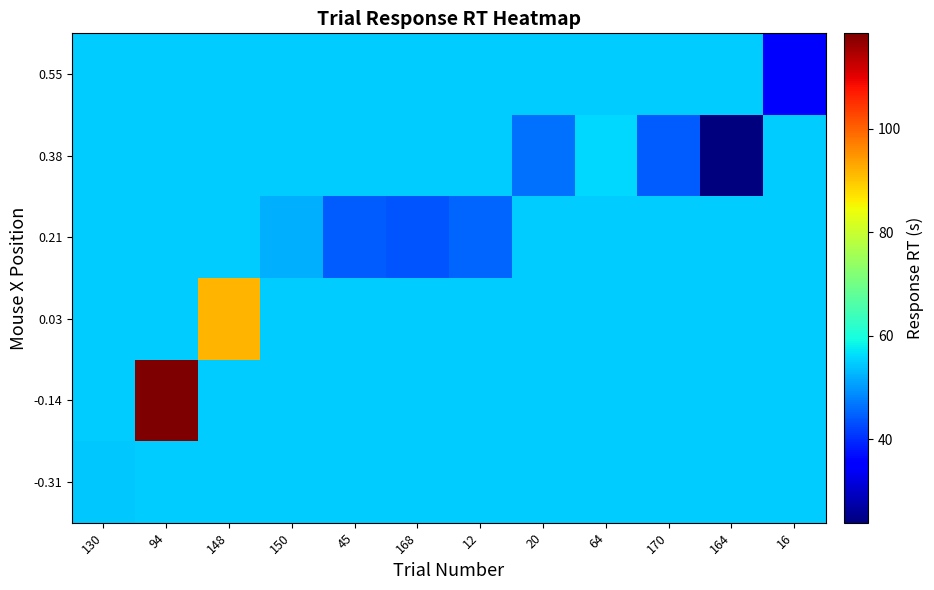

Between 130 and 20, which series saw the biggest shift?

0.38